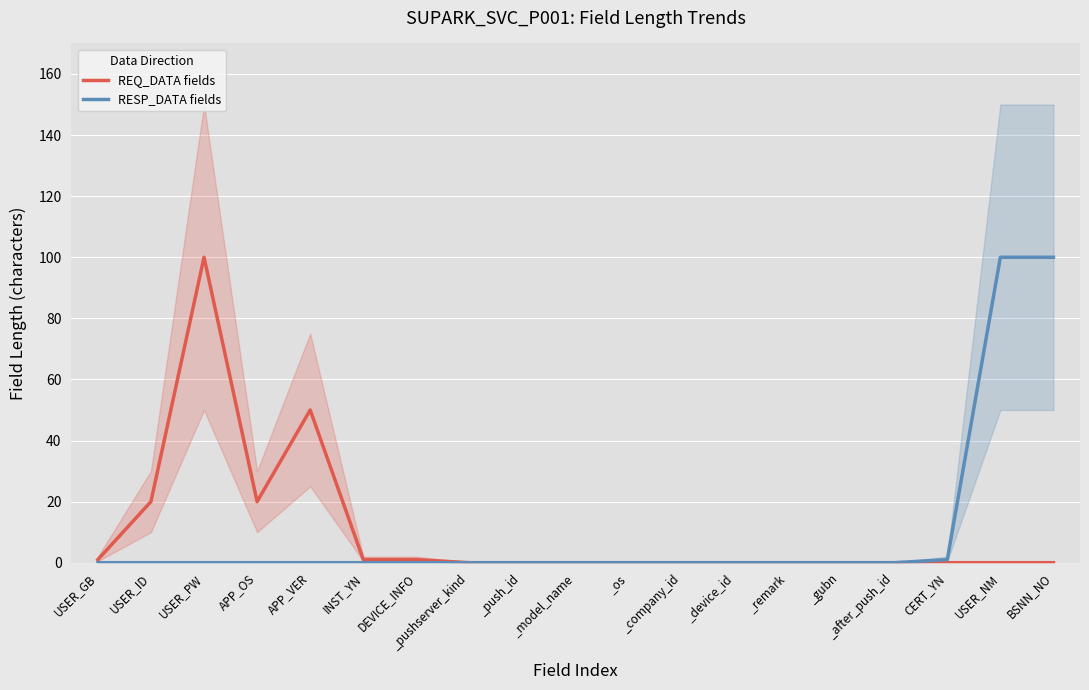

Rank the series by their maximum value, from highest to lowest.

REQ_DATA fields, RESP_DATA fields